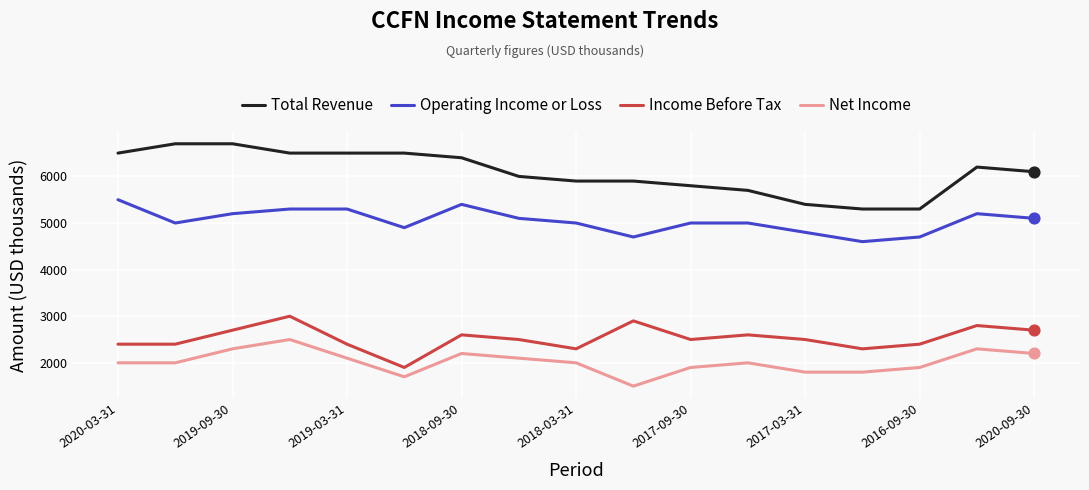

Rank the series by their maximum value, from lowest to highest.

Net Income, Income Before Tax, Operating Income or Loss, Total Revenue